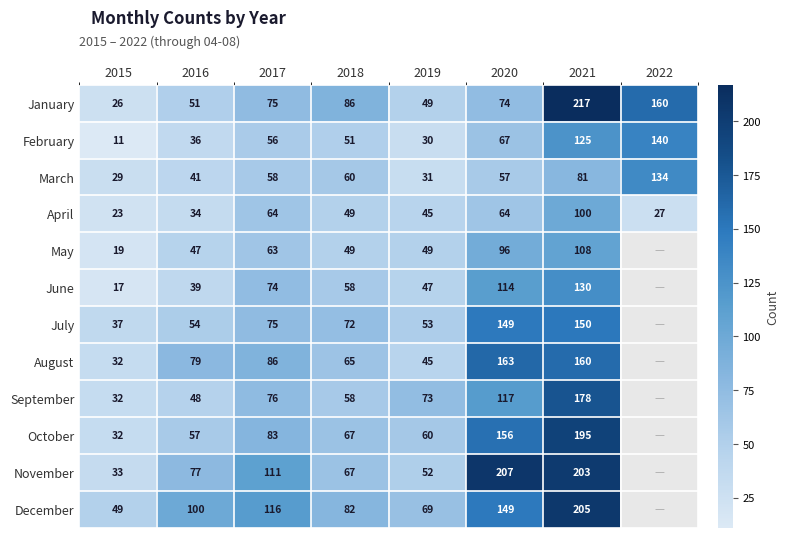

What is the spread (max minus min) of values at 2019?

43